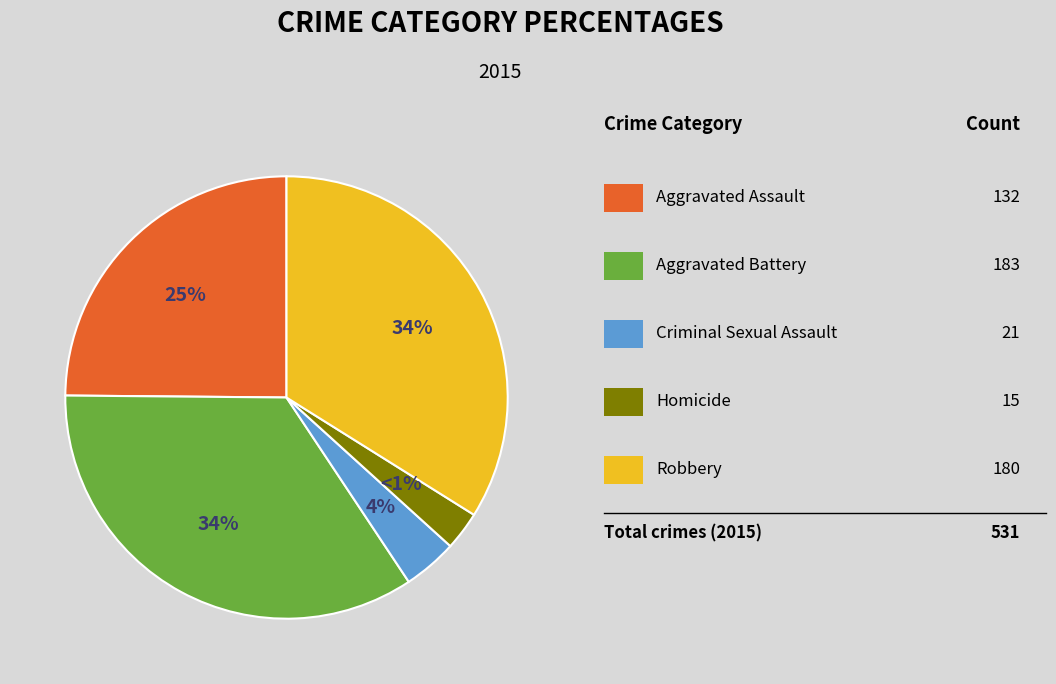

What is the ratio of the value at Homicide to the value at Robbery?

0.1